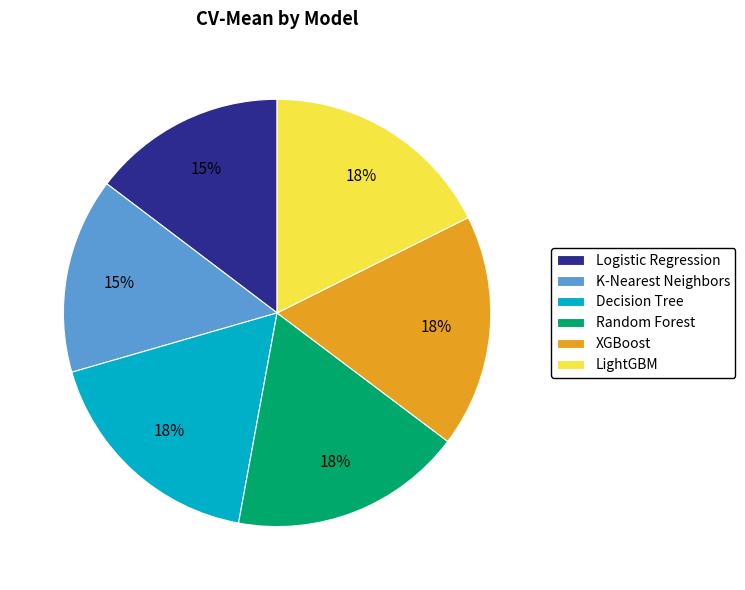

Does any single category account for the majority?

No